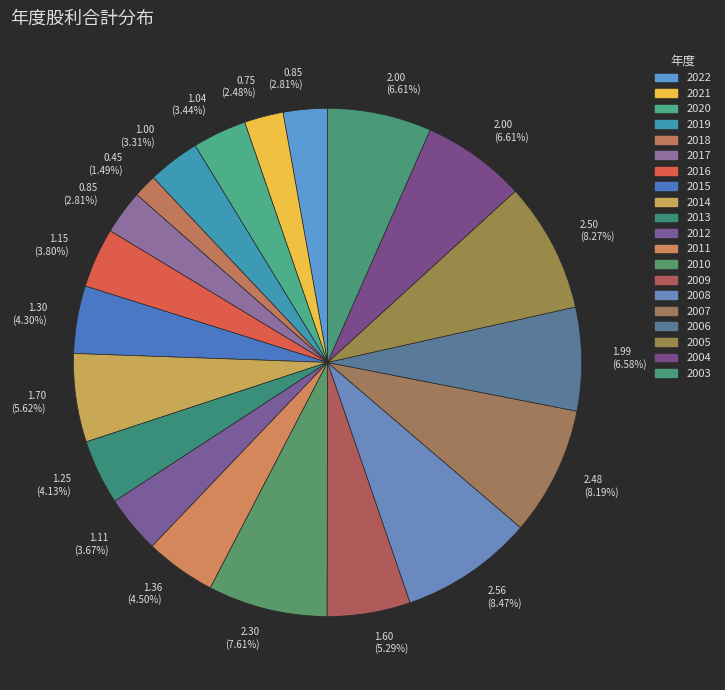

How much of the chart is everything except 2015?

95.7%